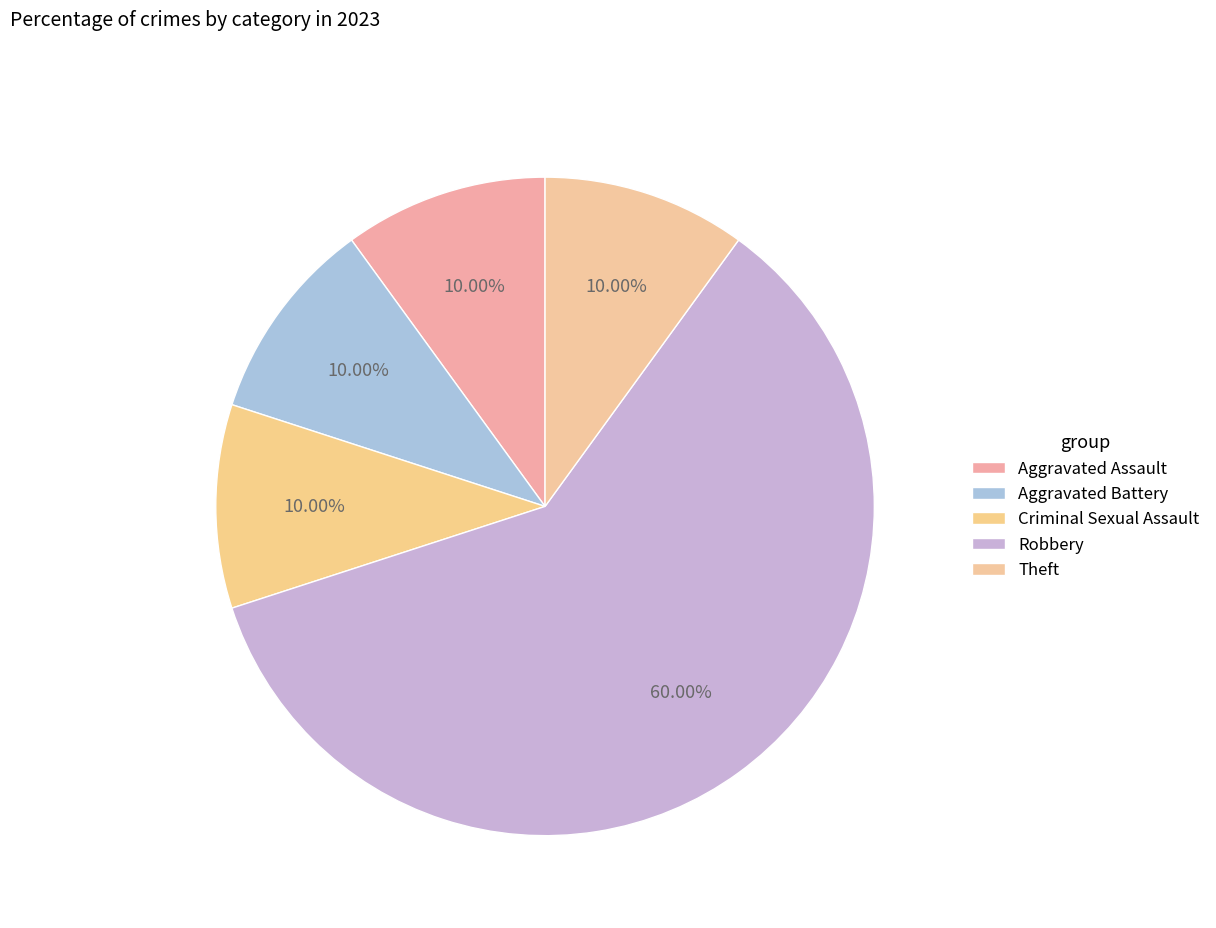

How many slices are in this pie chart?

5